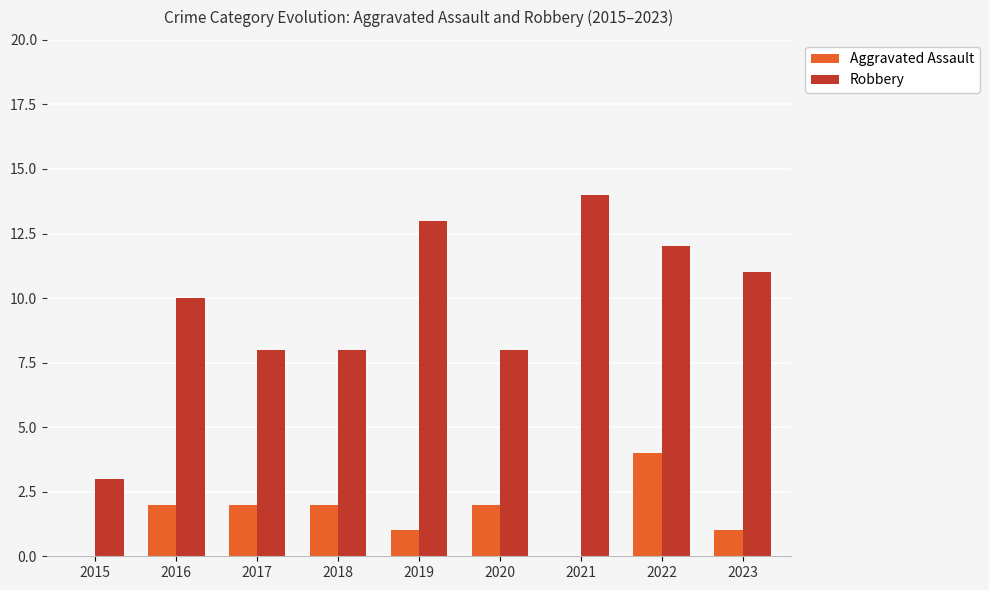

Reading left to right, transcribe all the data shown in this chart.

Aggravated Assault: 0	2	2	2	1	2	0	4	1
Robbery: 3	10	8	8	13	8	14	12	11